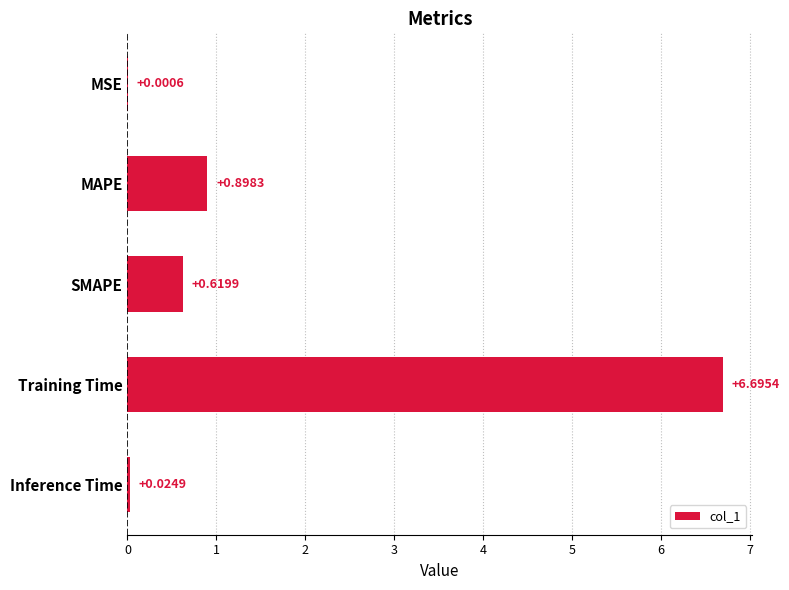

At which category does the chart reach its peak across all series?

Training Time